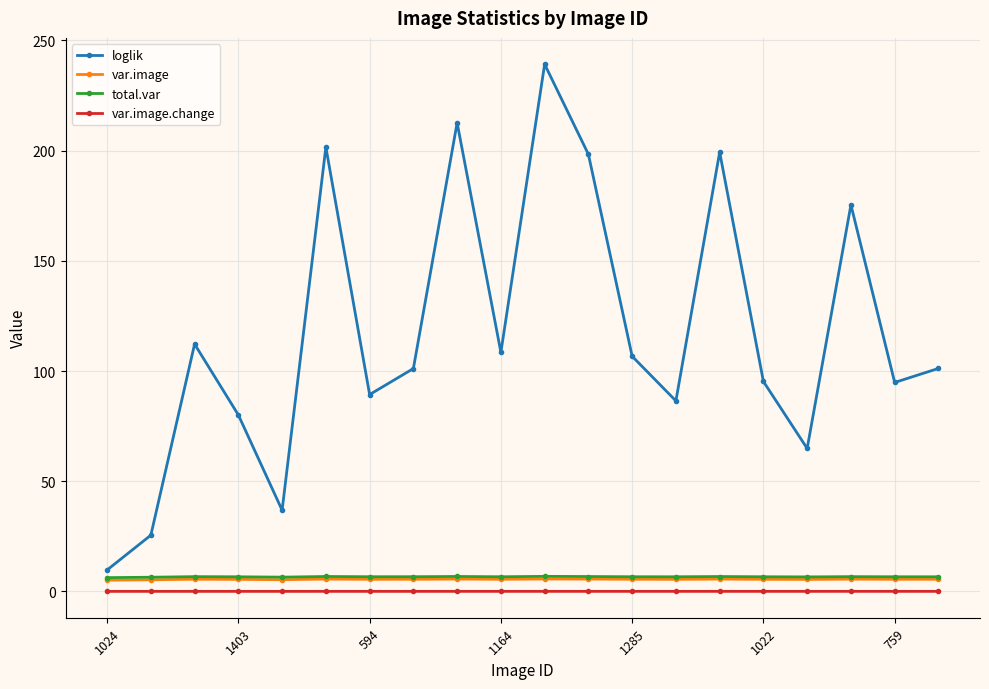

True or false: loglik and var.image intersect in this chart.

False